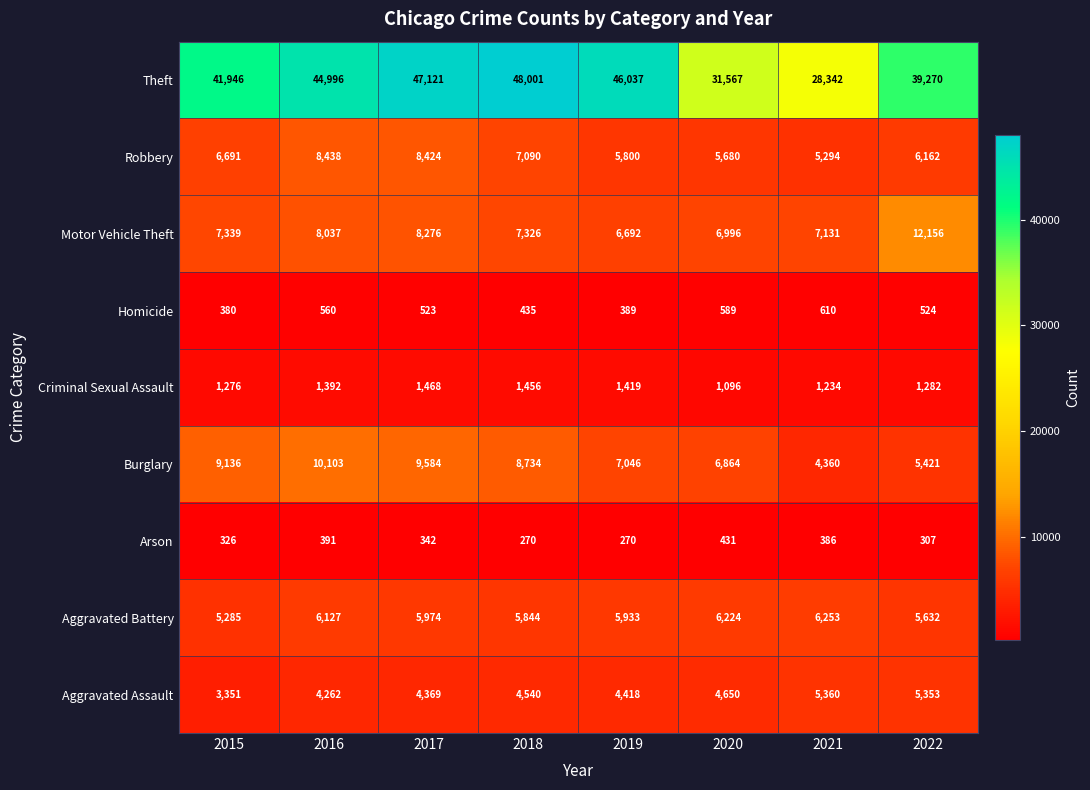

True or false: Aggravated Assault has a value of 4650 at 2020.

True